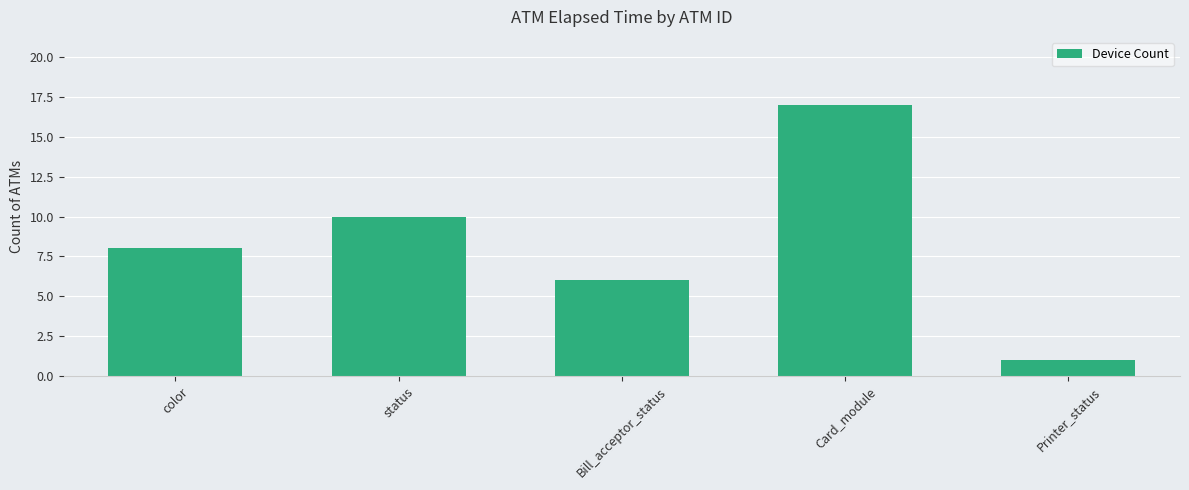

Count the values in the range 6 to 10.

3